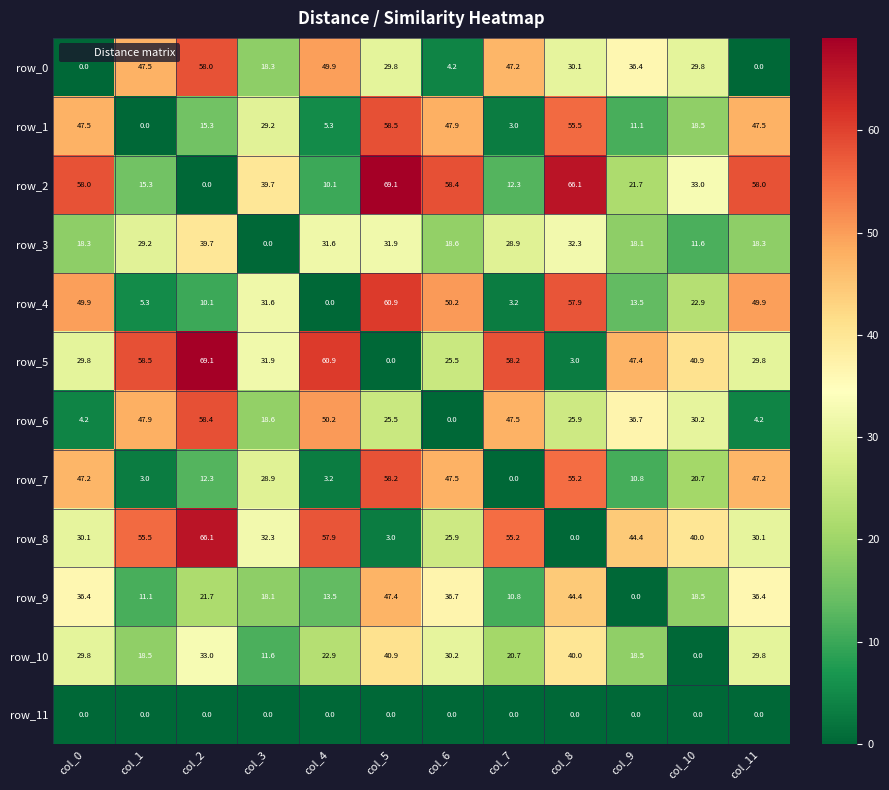

Which category has the highest value in the row_4 series?

col_5